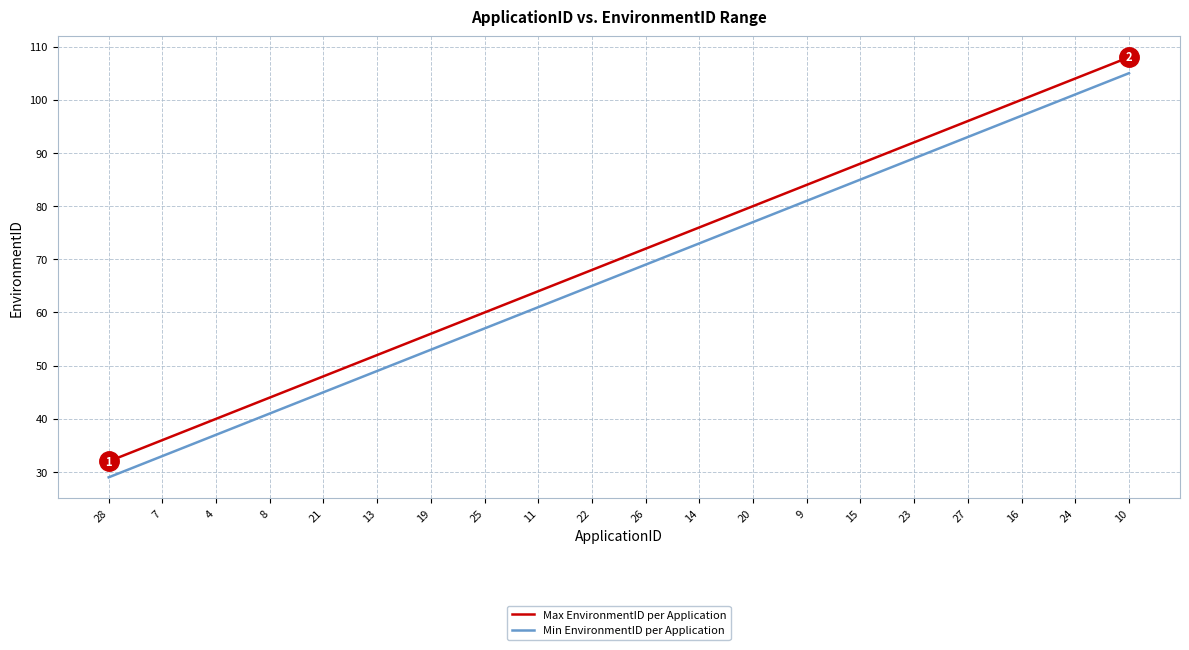

Which label corresponds to the smallest value in the chart?

28